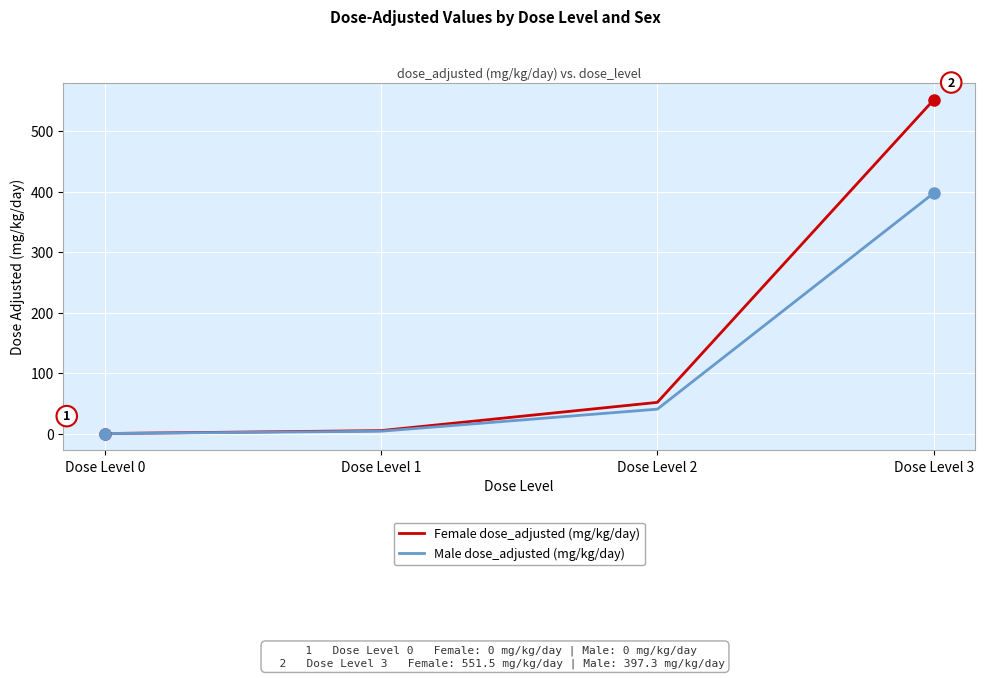

Reading left to right, what are all the values shown in this chart?

Female dose_adjusted (mg/kg/day): Dose Level 0=0.0	Dose Level 1=4.8	Dose Level 2=51.5	Dose Level 3=551.5
Male dose_adjusted (mg/kg/day): Dose Level 0=0.0	Dose Level 1=3.8	Dose Level 2=40.3	Dose Level 3=397.3